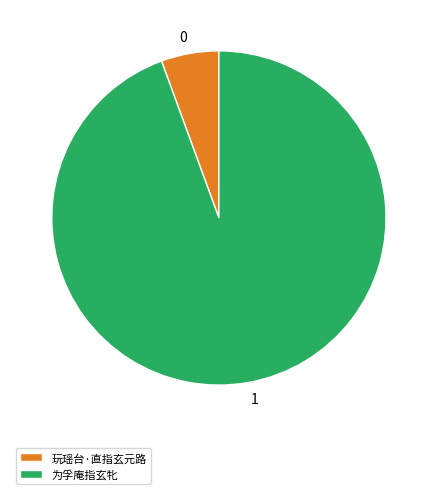

How many segments does this pie chart have?

2